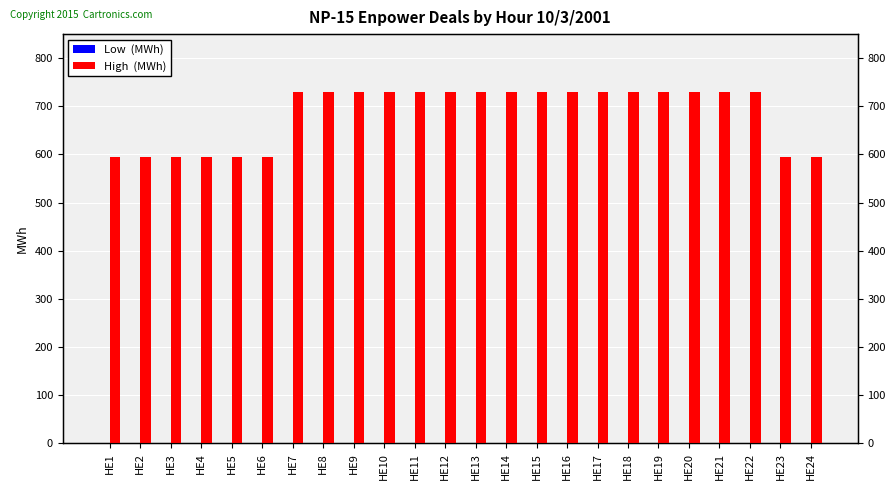

Are the bars horizontal?

No